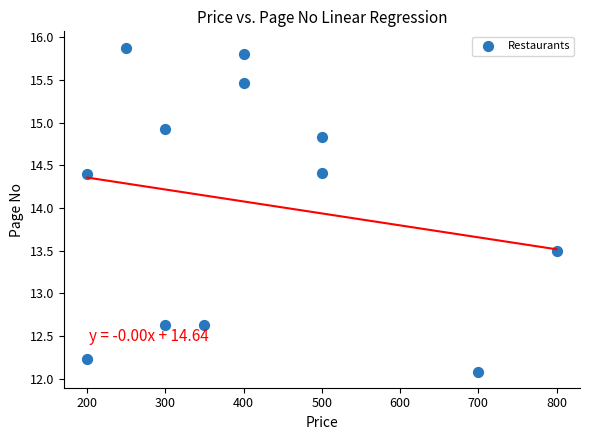

What is the average X value?

408.3